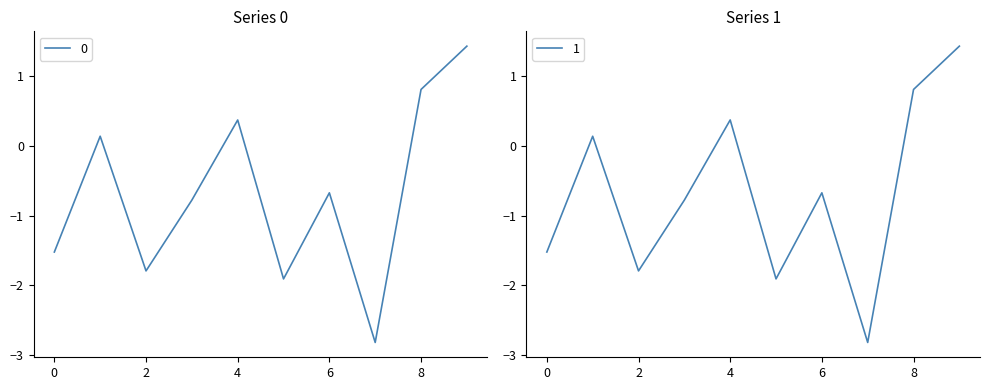

What is the difference between the second highest and minimum values in the 1 series?

3.6